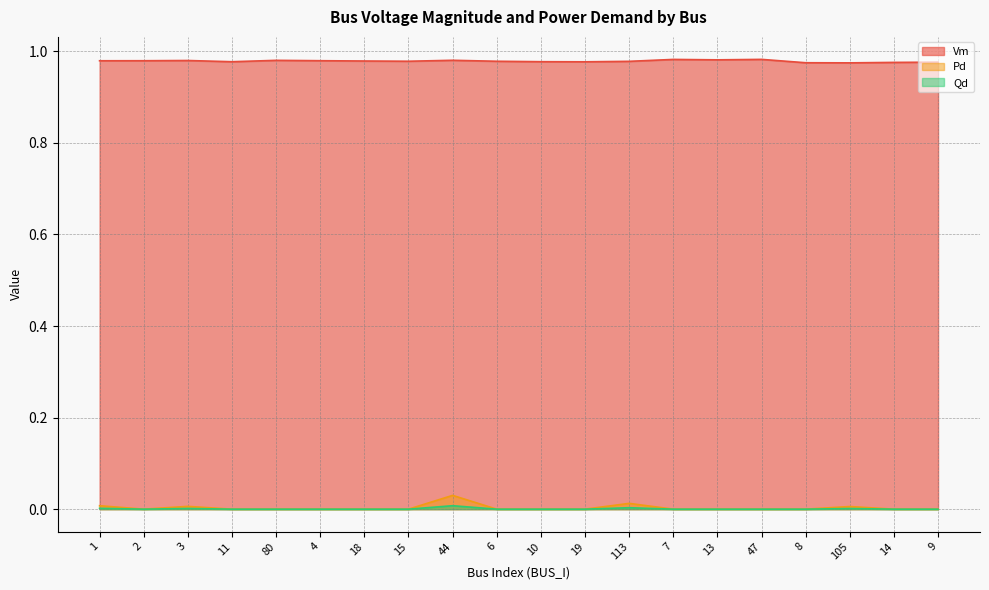

The Vm series shows 0.6 at 47. True or false?

False